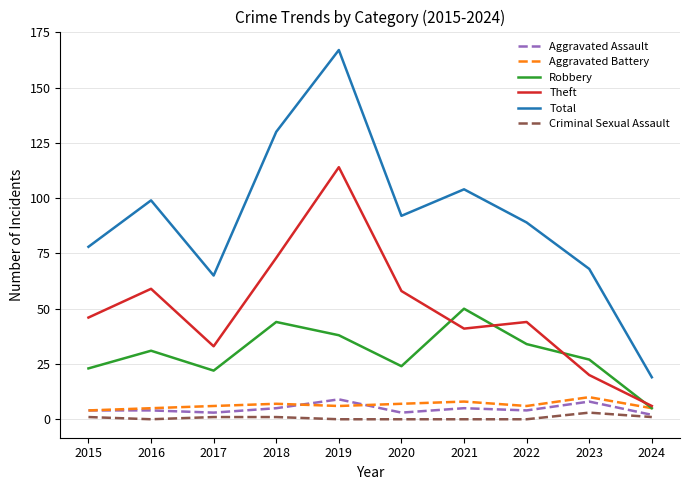

What is the maximum value shown in the chart?

167